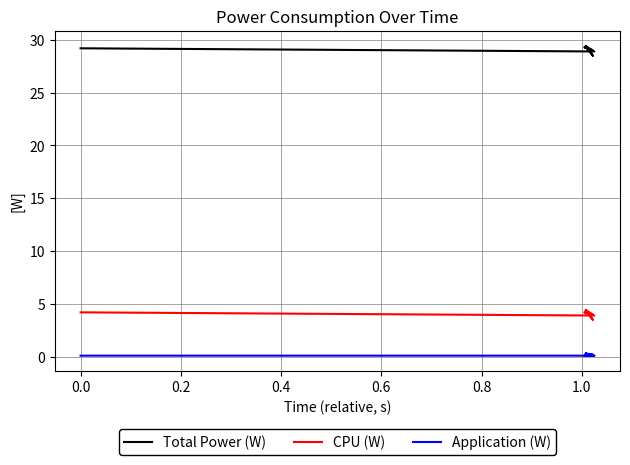

Is this an area chart (filled region under the line)?

No